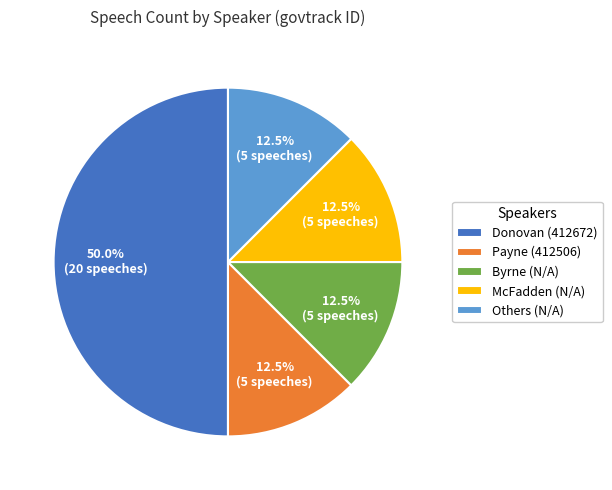

What is the largest slice in the pie chart?

Donovan (412672)